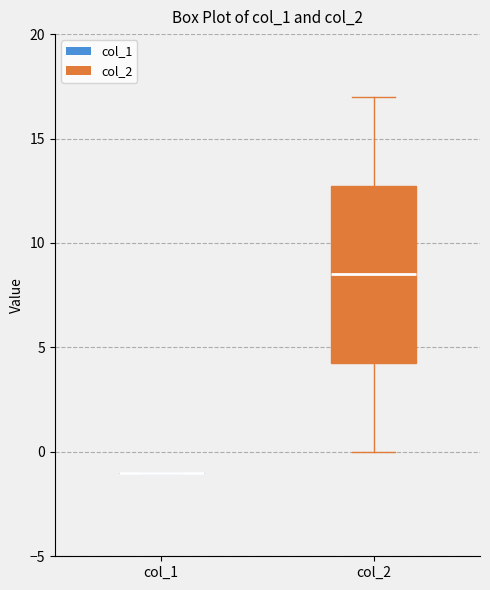

Reading left to right, transcribe this box plot: for each box, give where its median line is, the range the box spans, and where its two whiskers end, as read against the y-axis. The values are not printed on the chart, so give them approximately, as read against the axis.

col_1: box collapsed to a line at -1.0, whiskers -1.0 to -1.0
col_2: median 8.5, box 4.5 to 13.0, whiskers 0.0 to 17.0